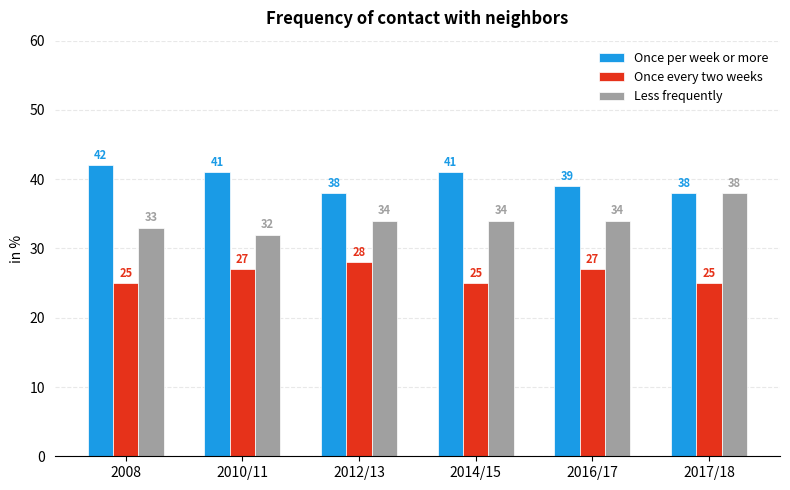

At which category is the sum across all series the highest?

2017/18